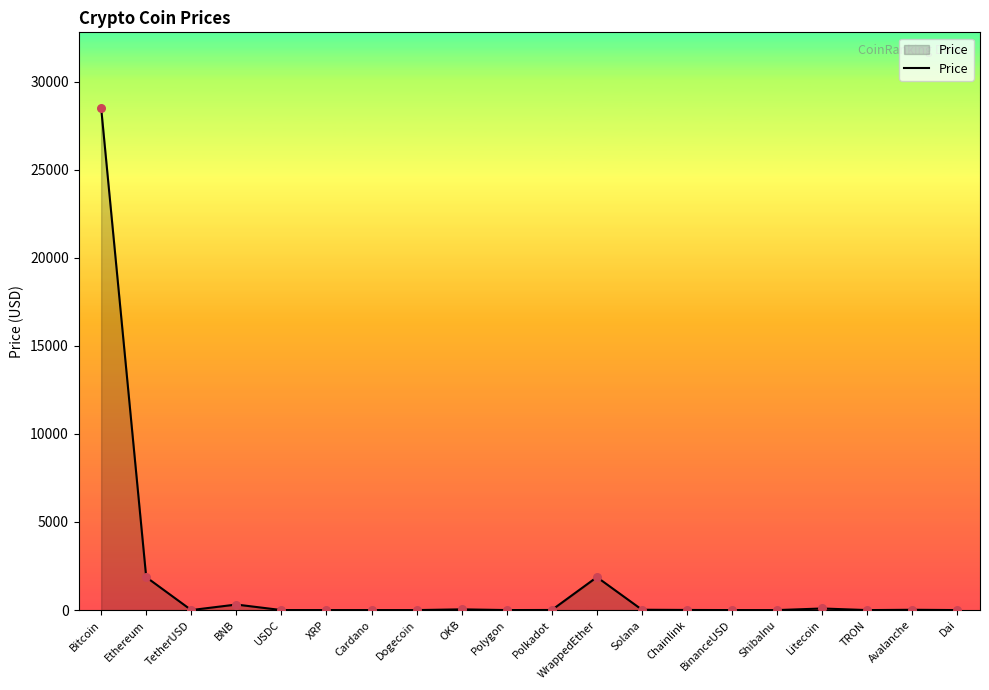

Between Bitcoin and WrappedEther, which is larger?

Bitcoin